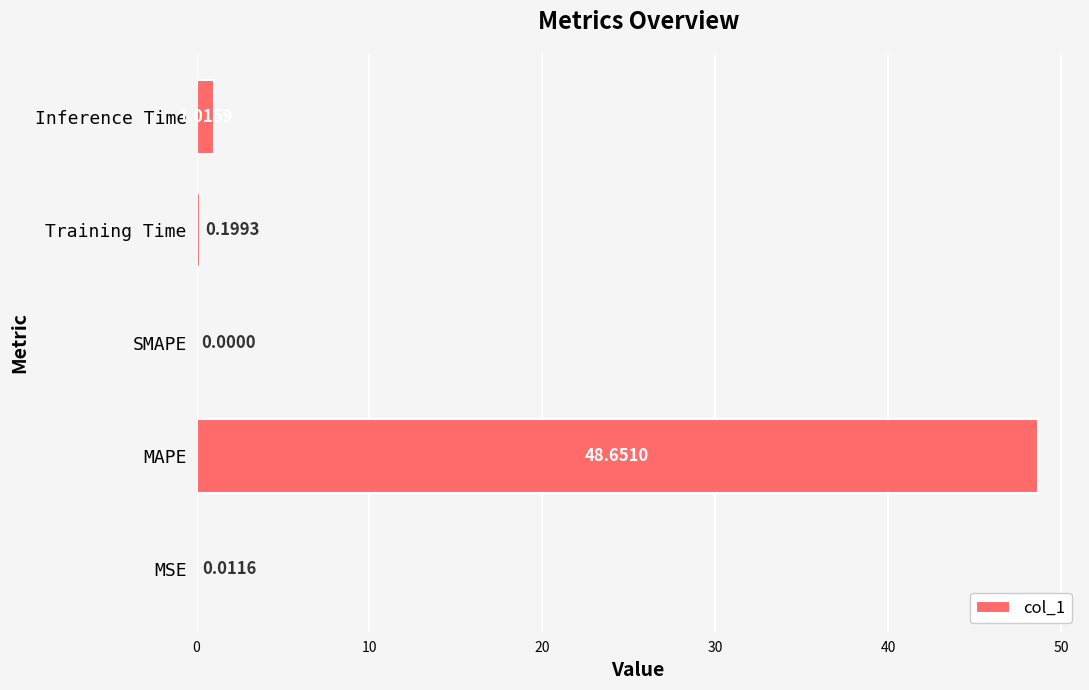

How many values are above zero?

4